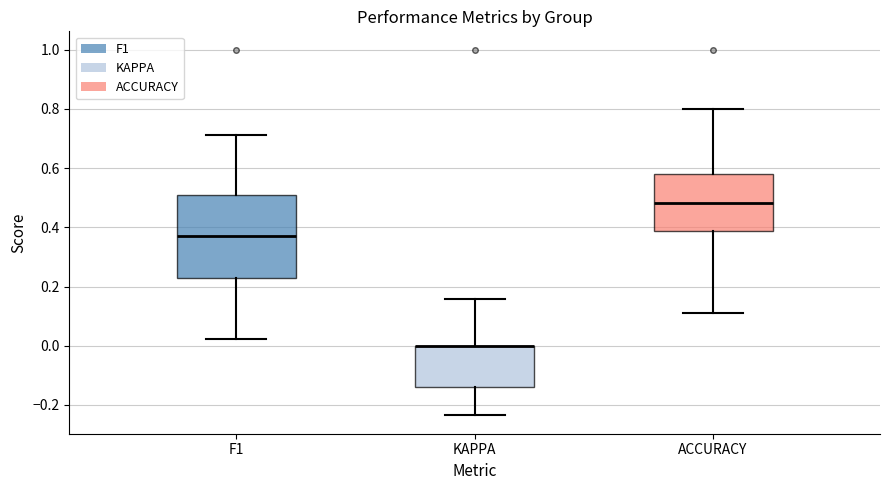

Reading left to right, transcribe this box plot: for each box, give where its median line is, the range the box spans, and where its two whiskers end, as read against the y-axis. The values are not printed on the chart, so give them approximately, as read against the axis.

F1: median 0.38, box 0.22 to 0.50, whiskers 0.02 to 0.72
KAPPA: median 0.00 (drawn on the box's upper edge), box -0.14 to 0.00, whiskers -0.24 to 0.16
ACCURACY: median 0.48, box 0.38 to 0.58, whiskers 0.12 to 0.80